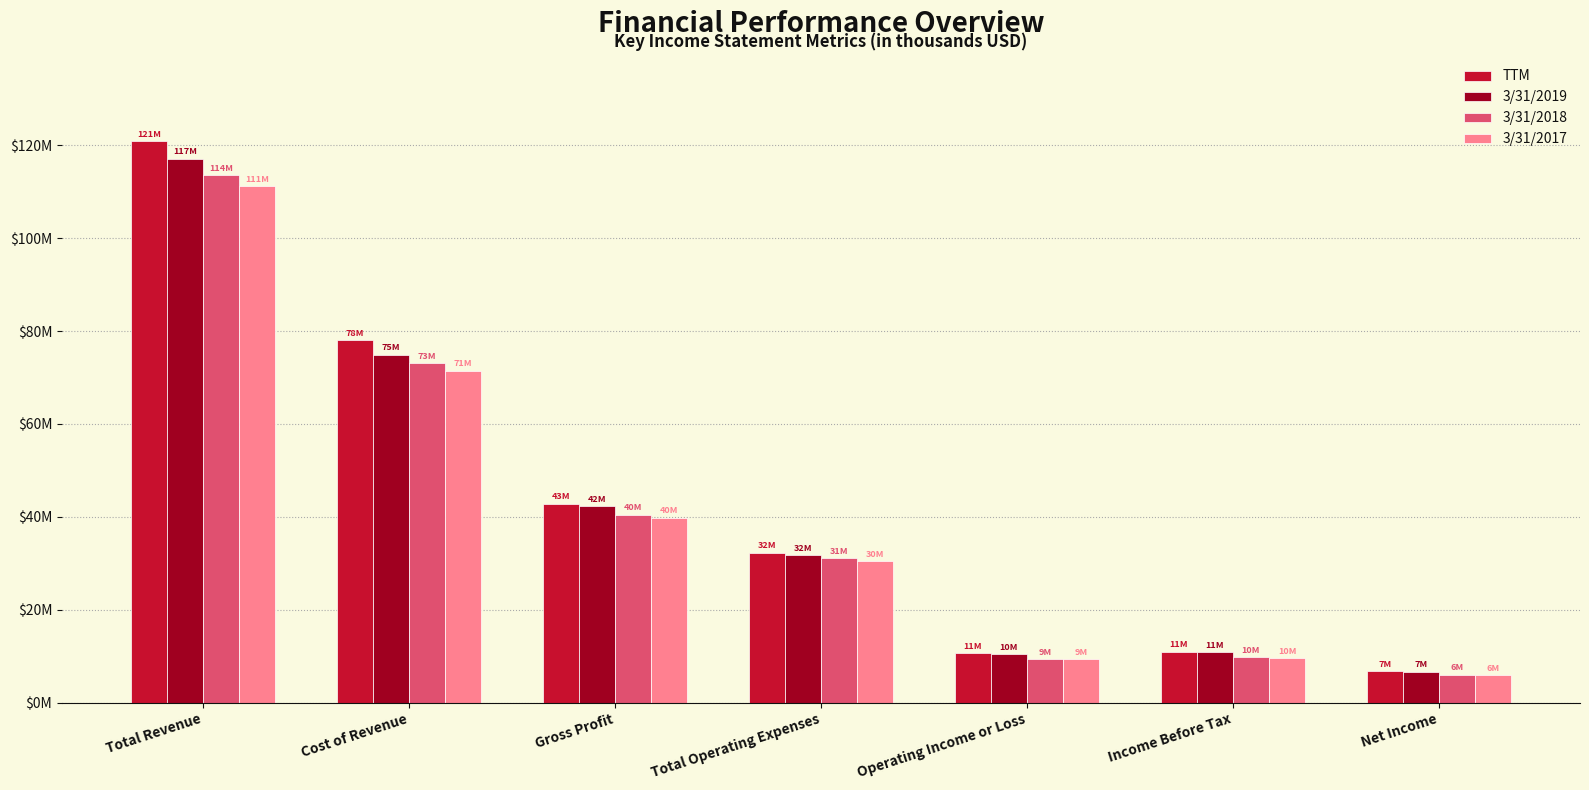

Does the chart contain stacked bars?

No